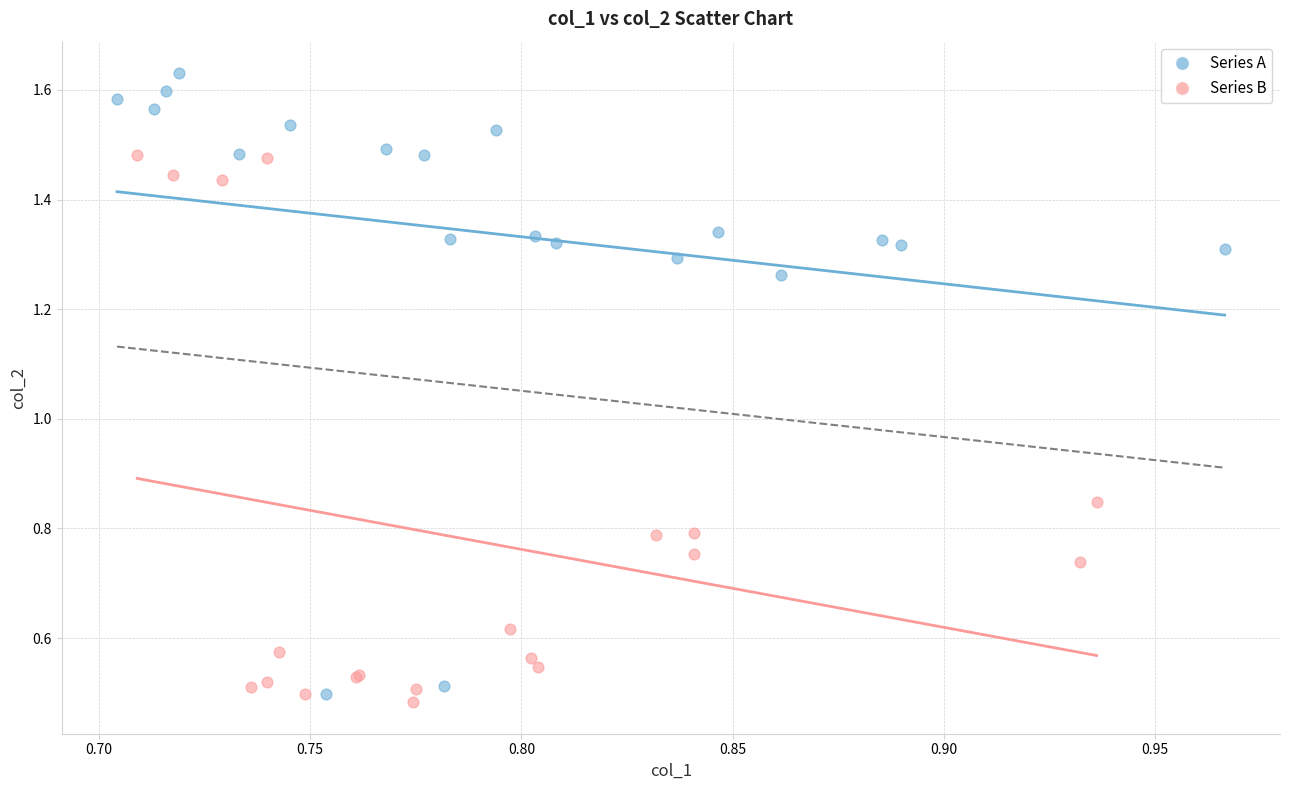

Which series has the largest Y range (max minus min)?

Series A